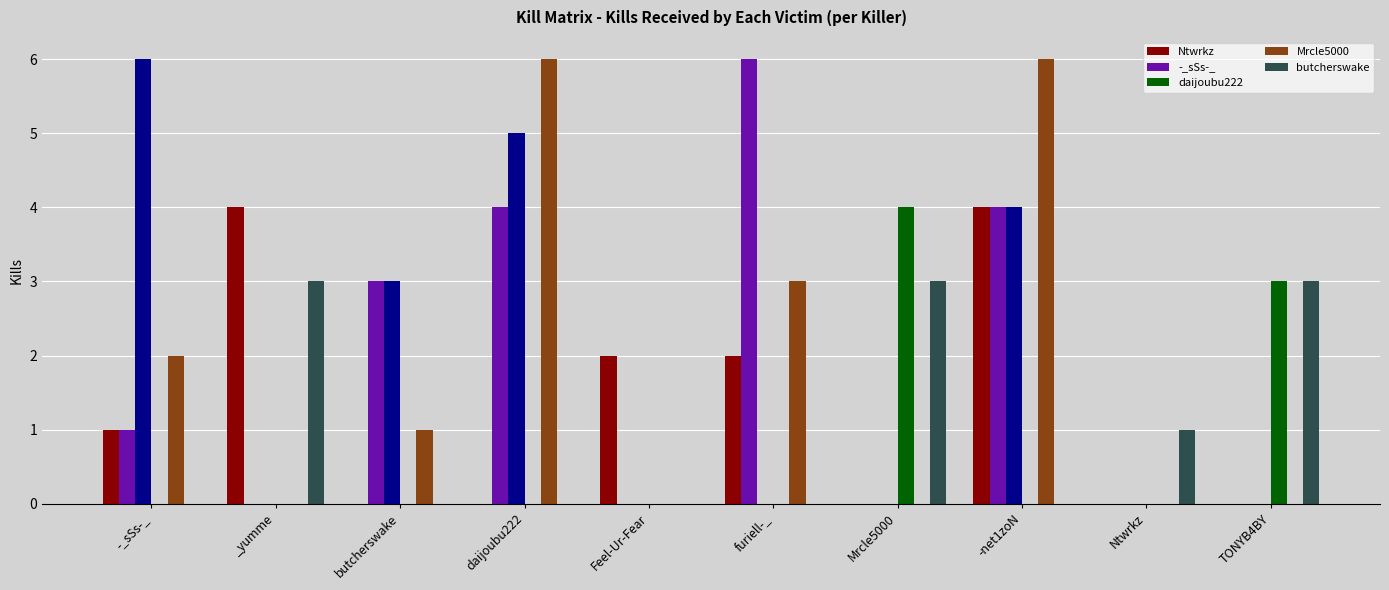

Rank the series by their maximum value, from lowest to highest.

butcherswake, Ntwrkz, daijoubu222, -_sSs-_, Mrcle5000